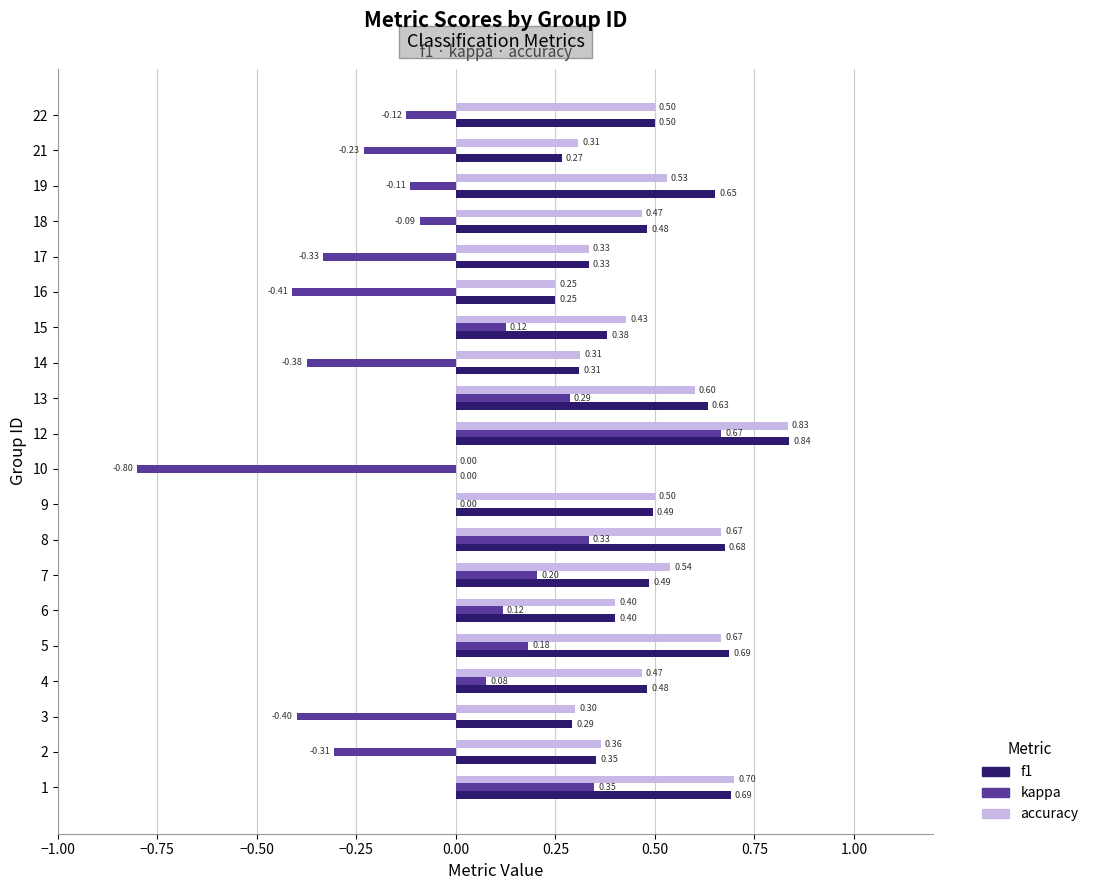

What is the sum of all accuracy values?

9.2